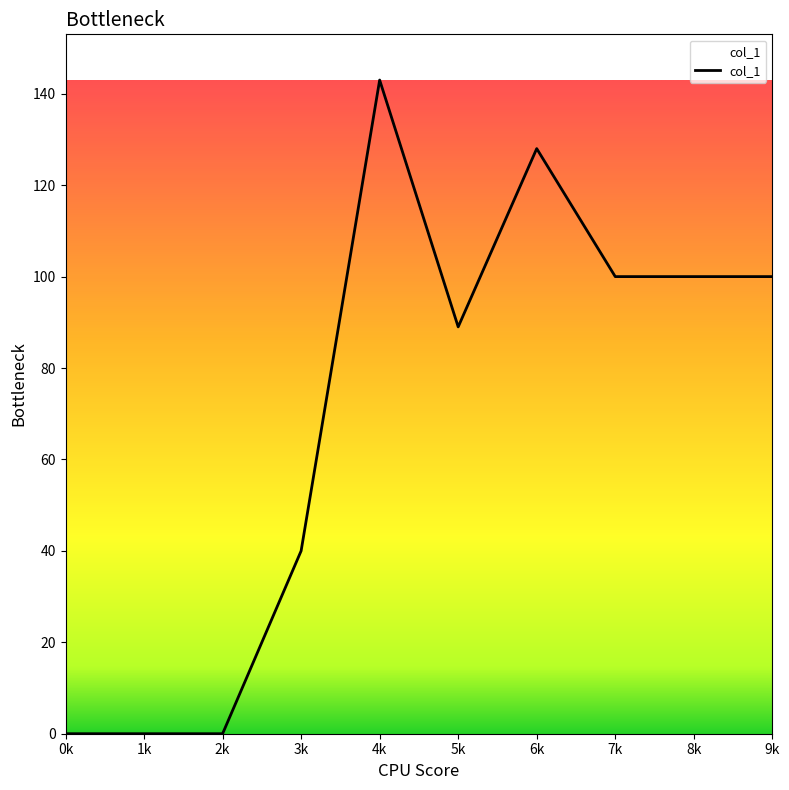

What is the change in value from 3k to 8k?

+60